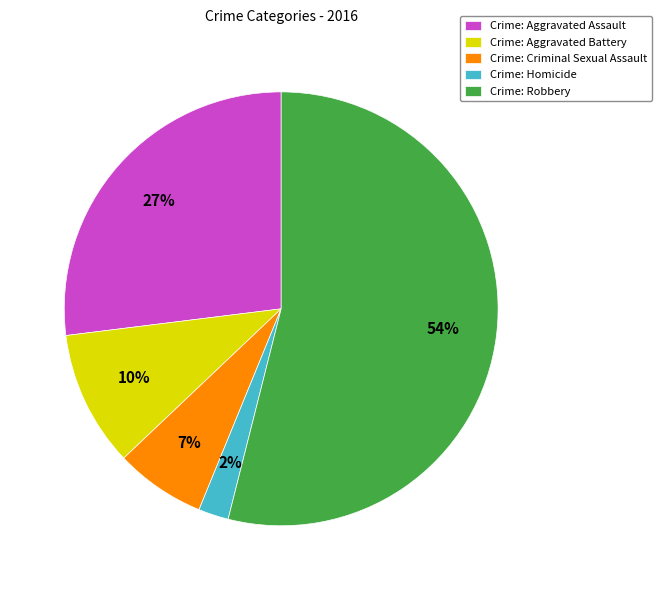

Is there any slice that represents more than half of the pie?

Yes